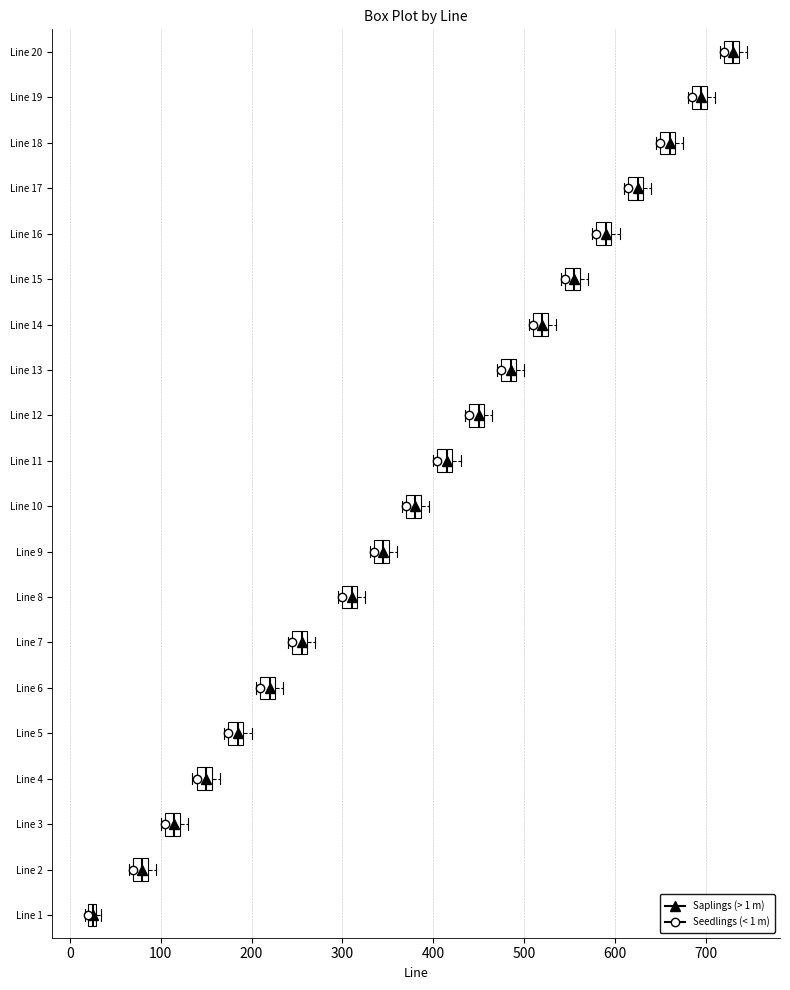

Which box has the furthest to the left median line?

Line 1